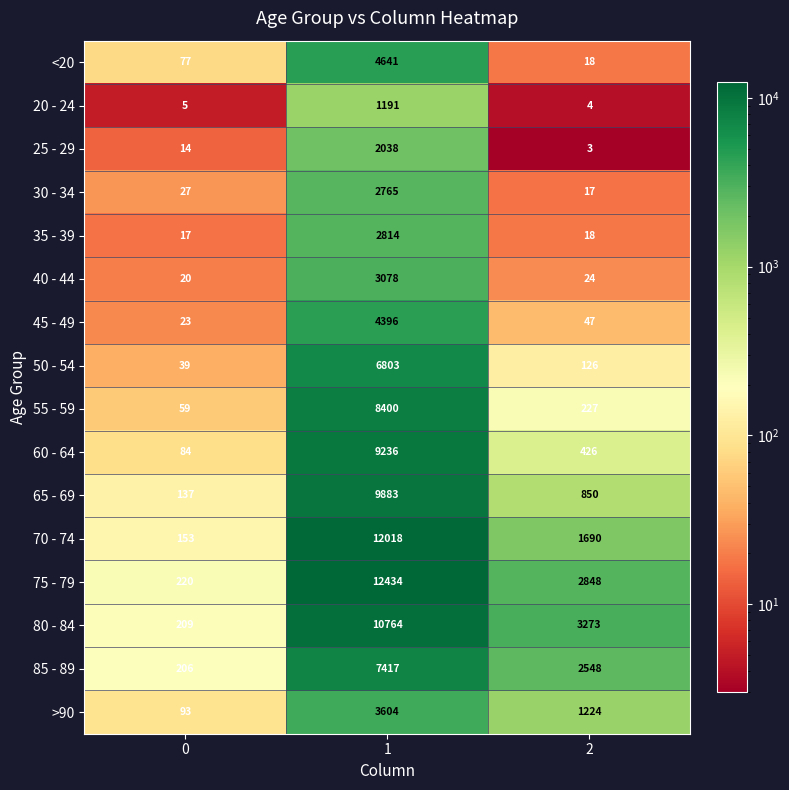

What is the difference between the 25 - 29 values at 0 and 1?

2024